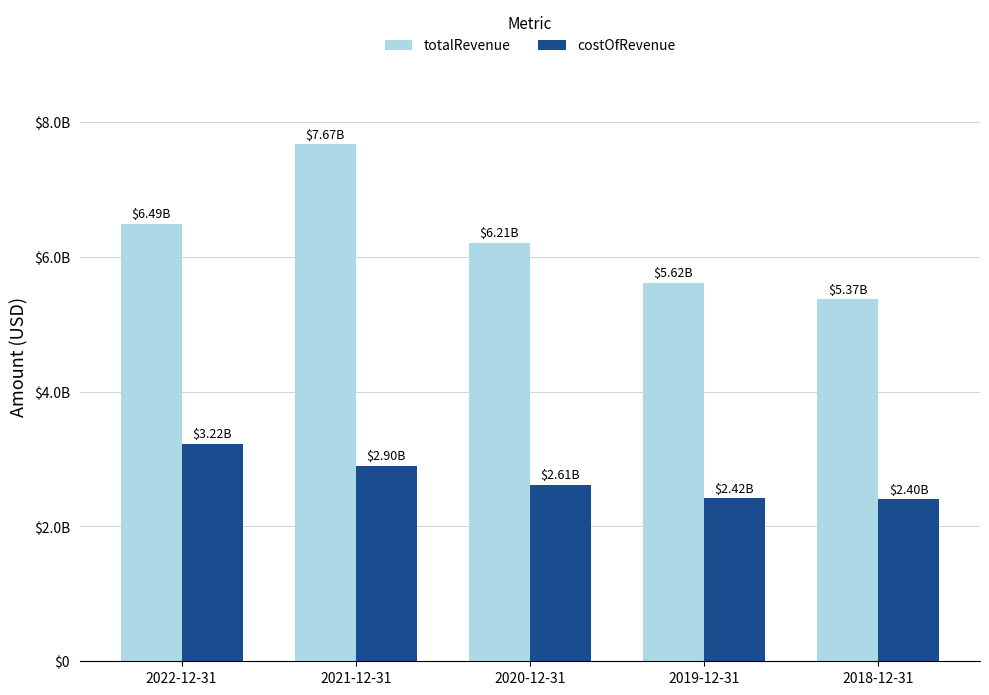

What is the total value across all series at 2019-12-31?

8034800000